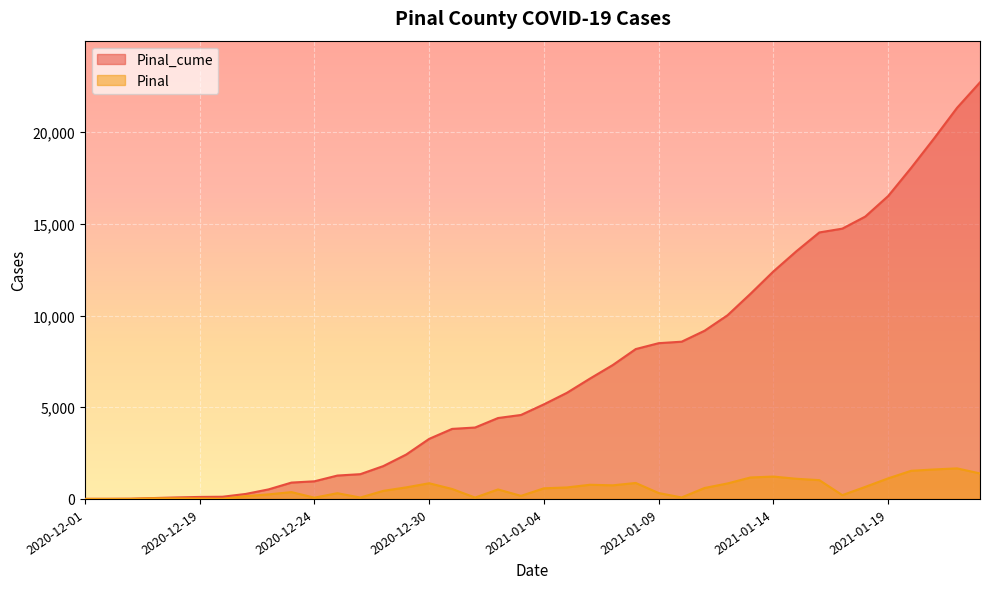

How many lines are shown in the chart?

2